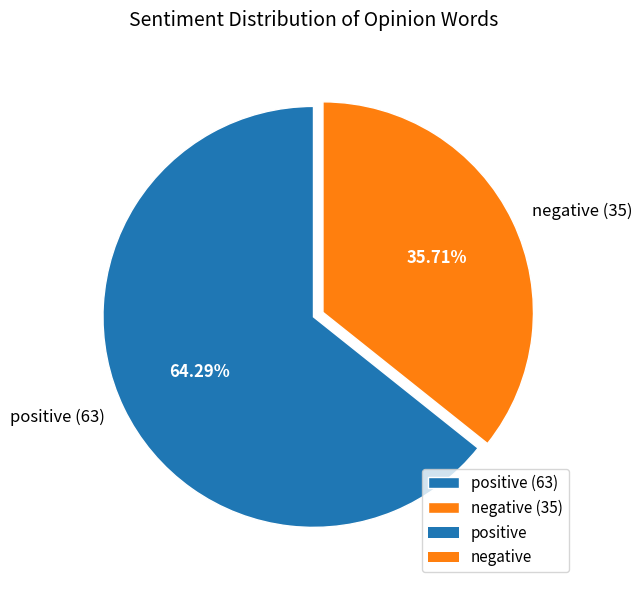

What is the ratio of the value at positive (63) to the value at negative (35)?

1.8